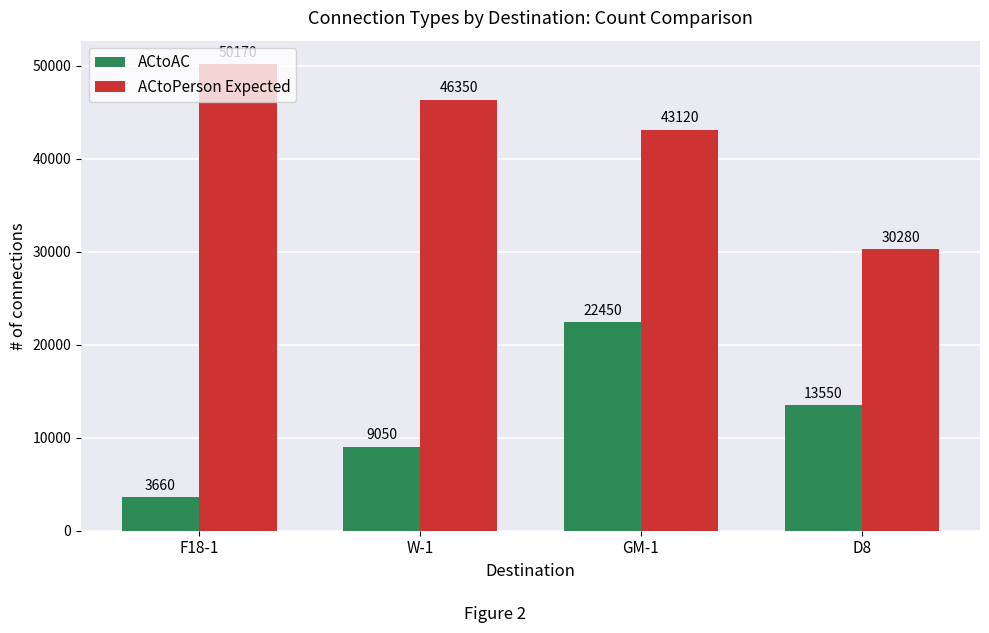

Which series changed the most between F18-1 and D8?

ACtoPerson Expected